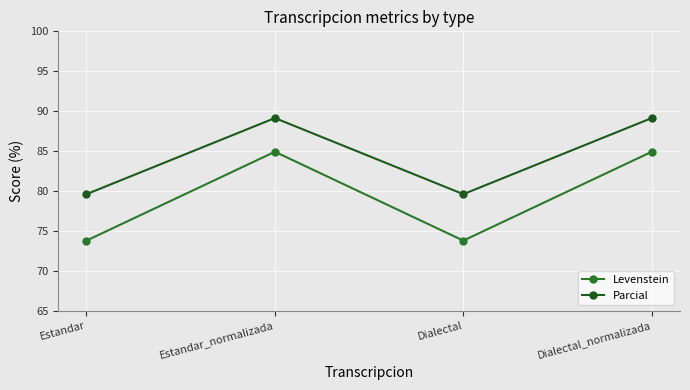

Reading left to right, what are all the values shown in this chart?

Levenstein: Estandar=73.8	Estandar_normalizada=84.9	Dialectal=73.8	Dialectal_normalizada=84.9
Parcial: Estandar=79.6	Estandar_normalizada=89.1	Dialectal=79.6	Dialectal_normalizada=89.1